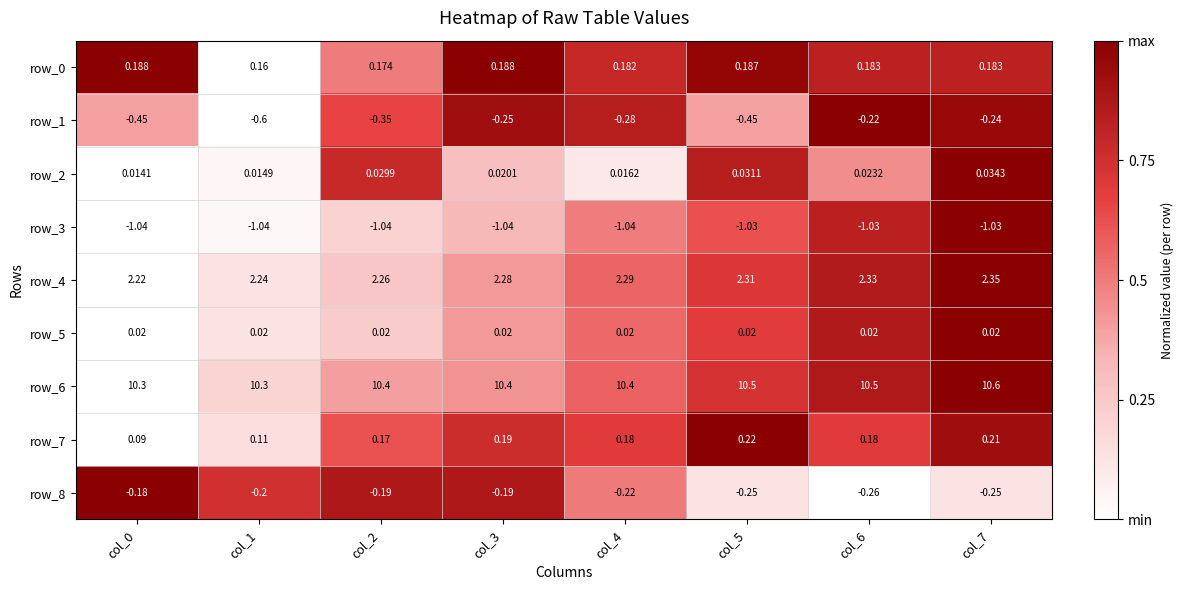

Which category has the lowest value in the row_3 series?

col_0